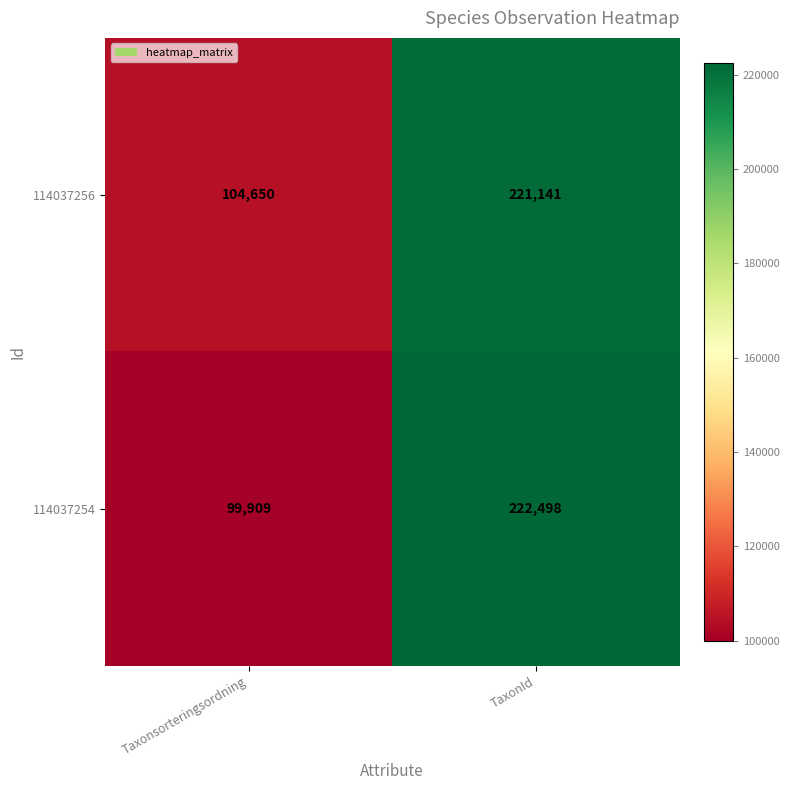

Reading left to right, extract all data points from this chart.

114037256: Taxonsorteringsordning=104650	TaxonId=221141
114037254: Taxonsorteringsordning=99909	TaxonId=222498